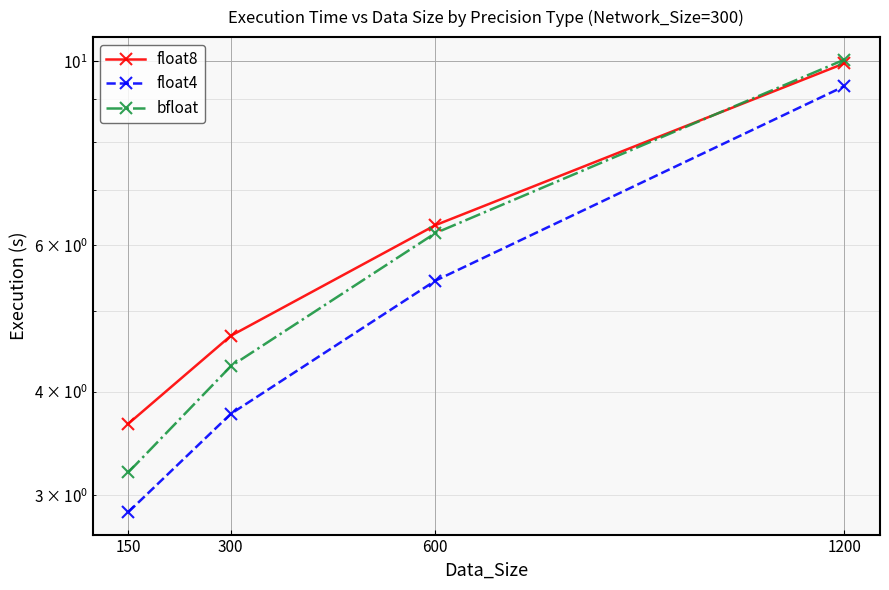

Which series ends up on top after the final intersection of bfloat and float8?

bfloat